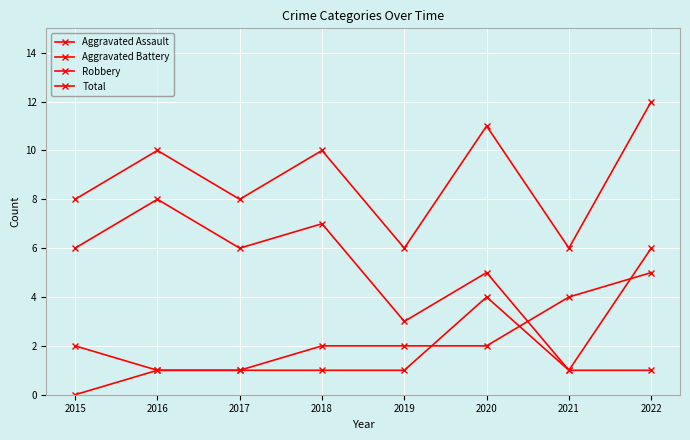

How many series are shown in this chart?

4